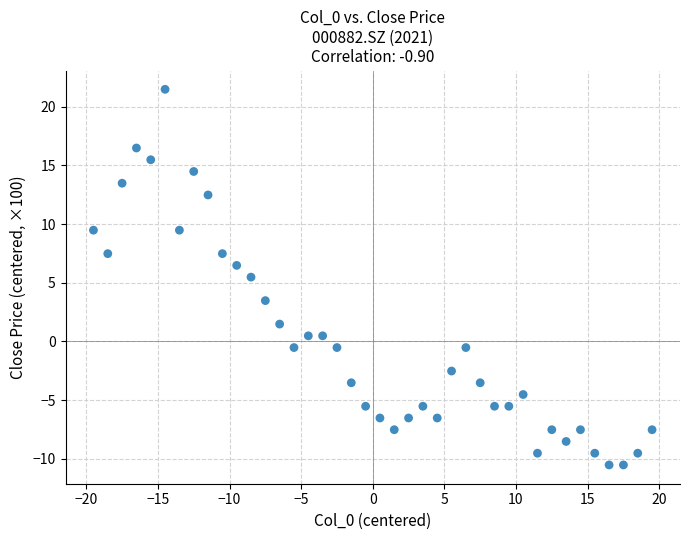

What Y value in the scatter plot is closest to 5?

5.5